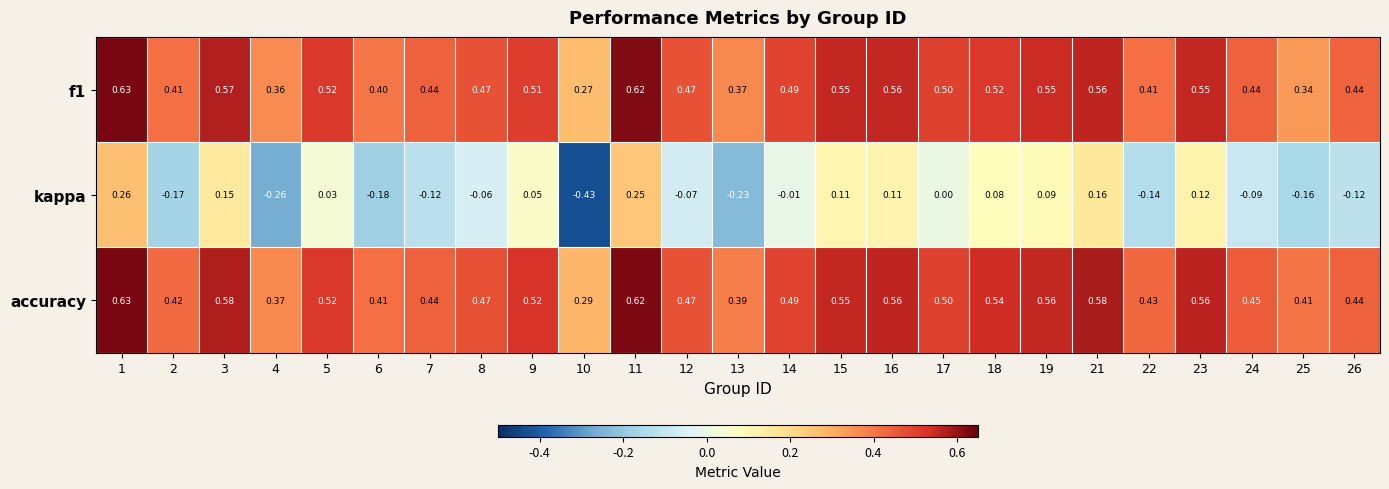

Which series changed the most between 17 and 23?

kappa